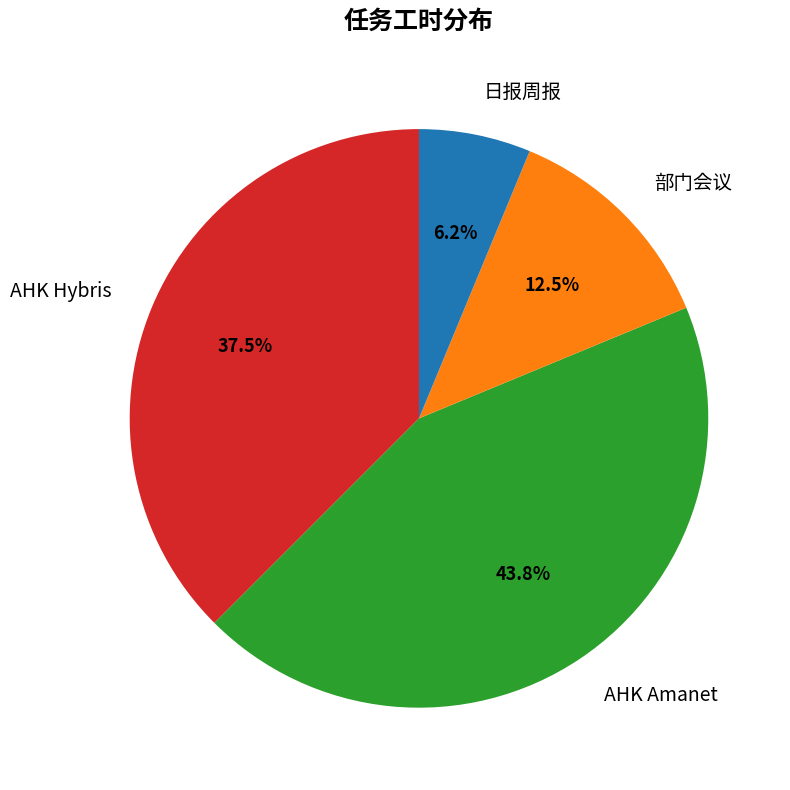

Rank the categories by value from lowest to highest.

日报周报, 部门会议, AHK Hybris, AHK Amanet